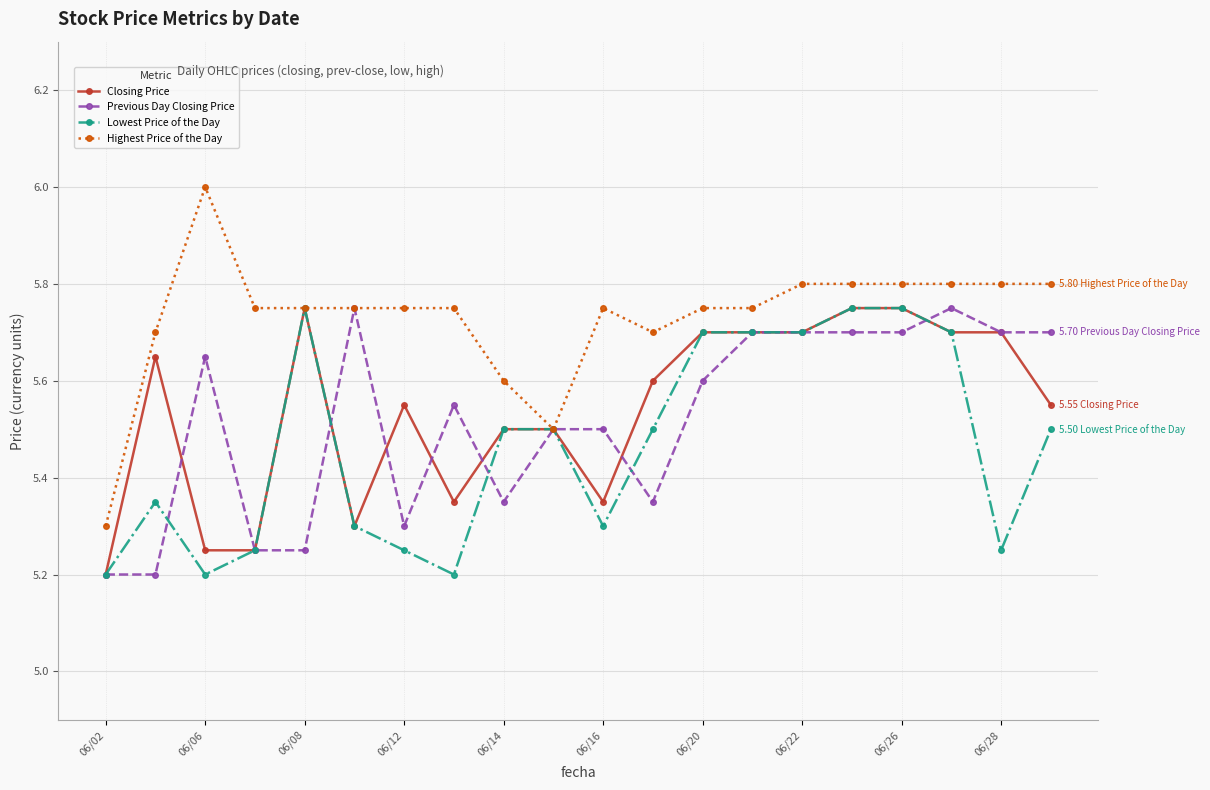

How many lines are shown in the chart?

4